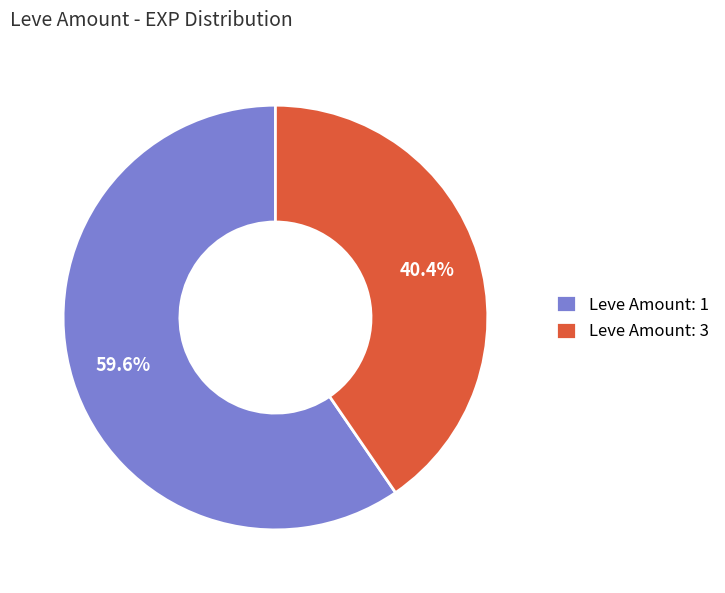

Approximately how many times larger is the value at Leve Amount: 3 compared to Leve Amount: 1?

0.7